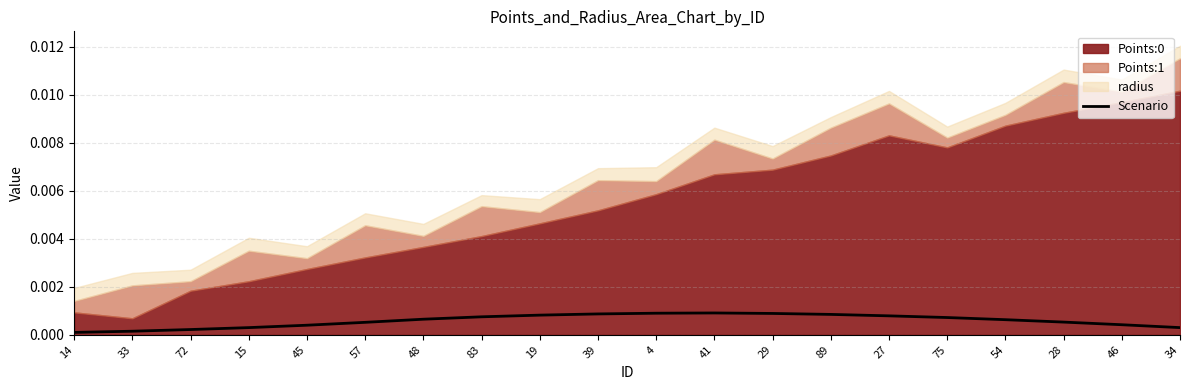

What is the label of the 1st point from the left?

14